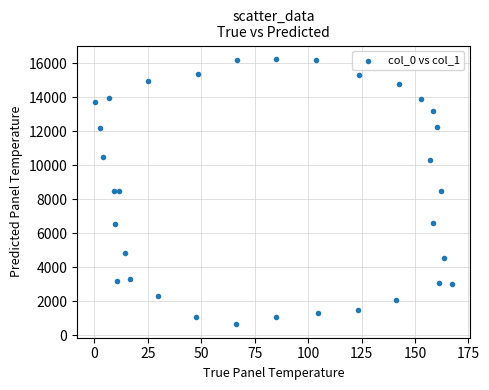

What is the range of X values (max minus min)?

167.1